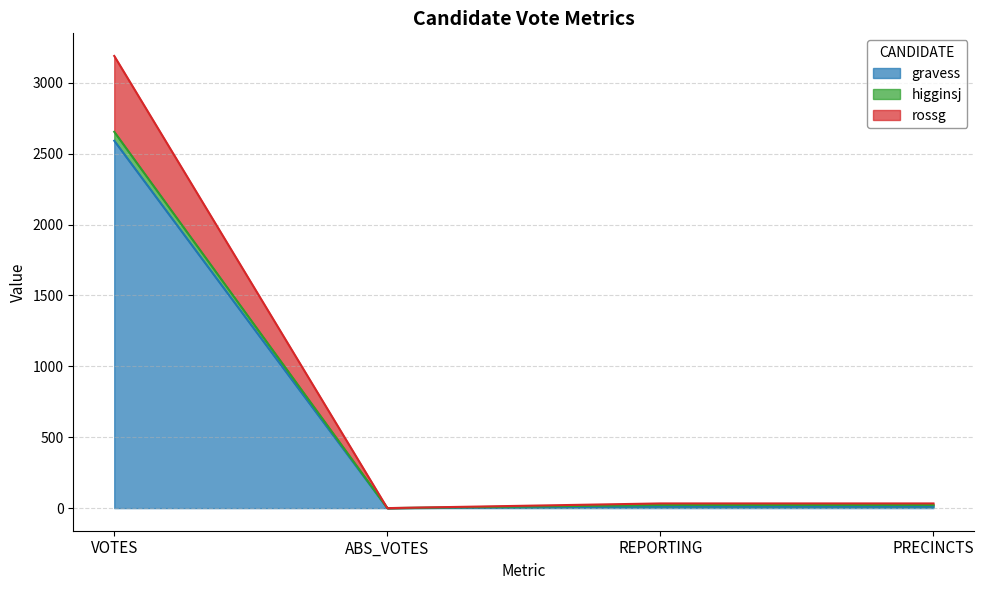

What are all the series names shown in the legend?

gravess, higginsj, rossg